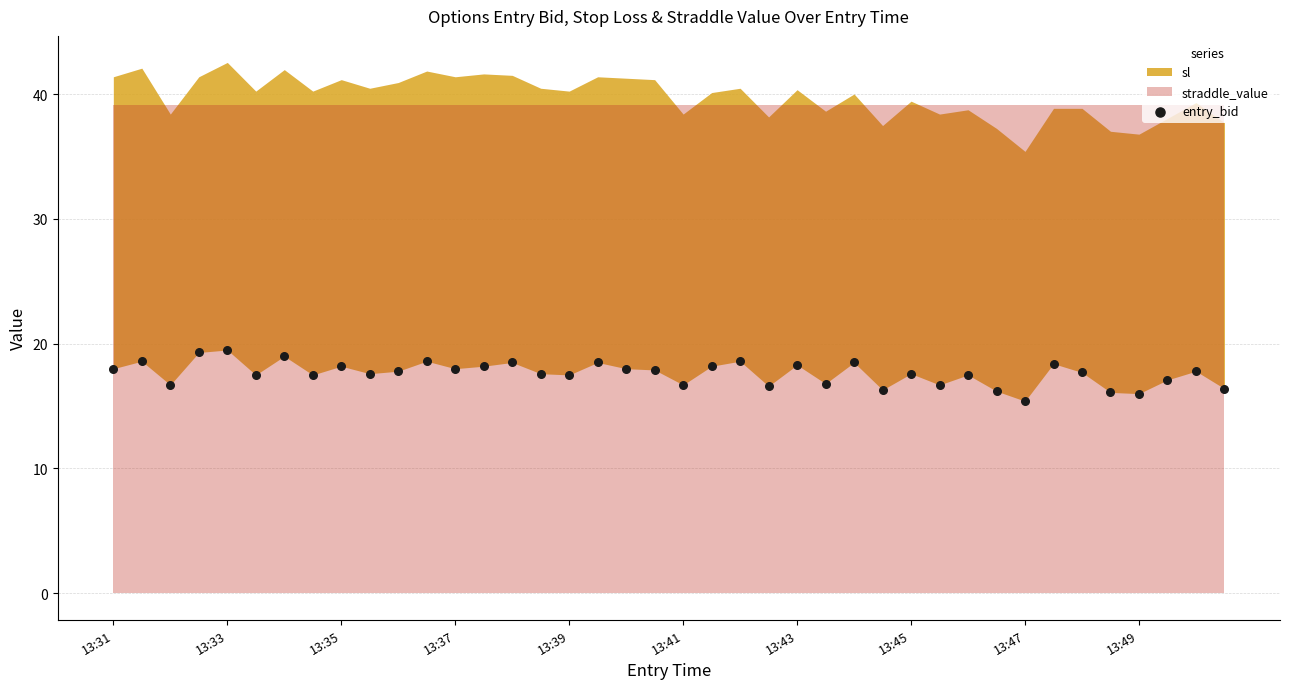

What is the range of Y values (max minus min)?

4.1